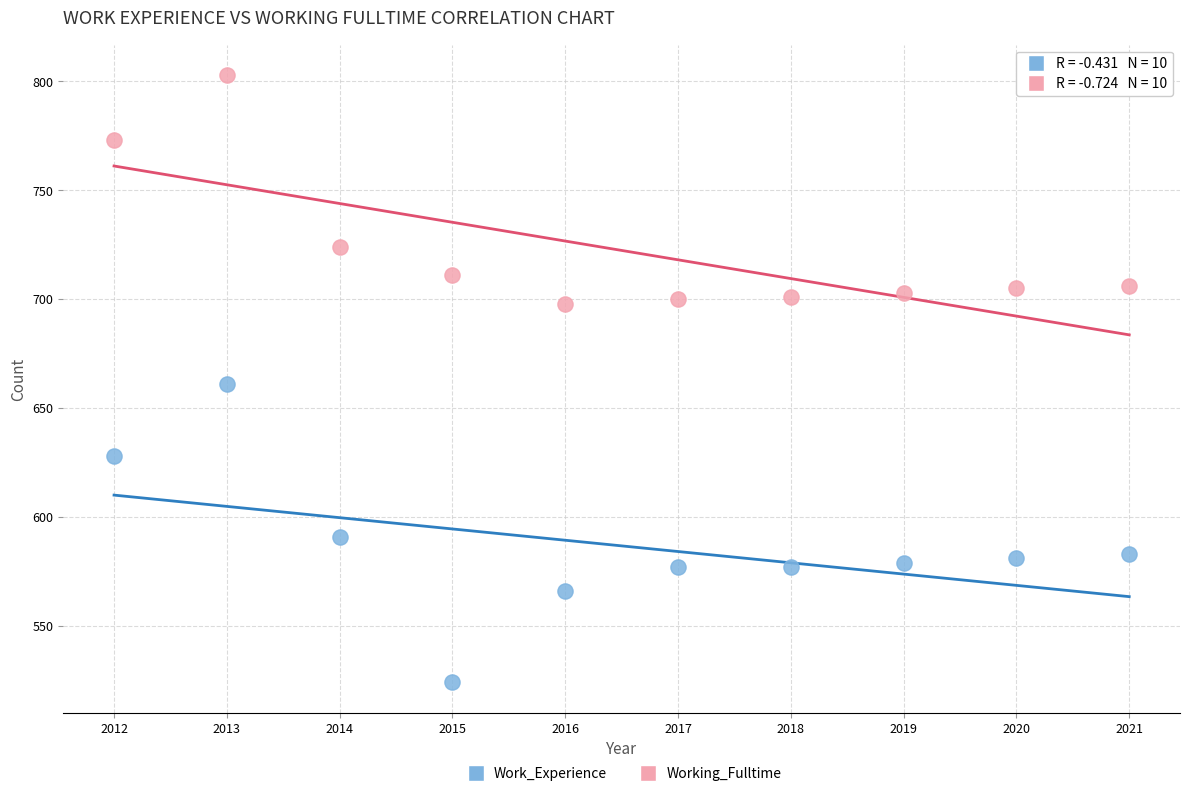

Across all data points, what is the range of Y values (max minus min)?

279